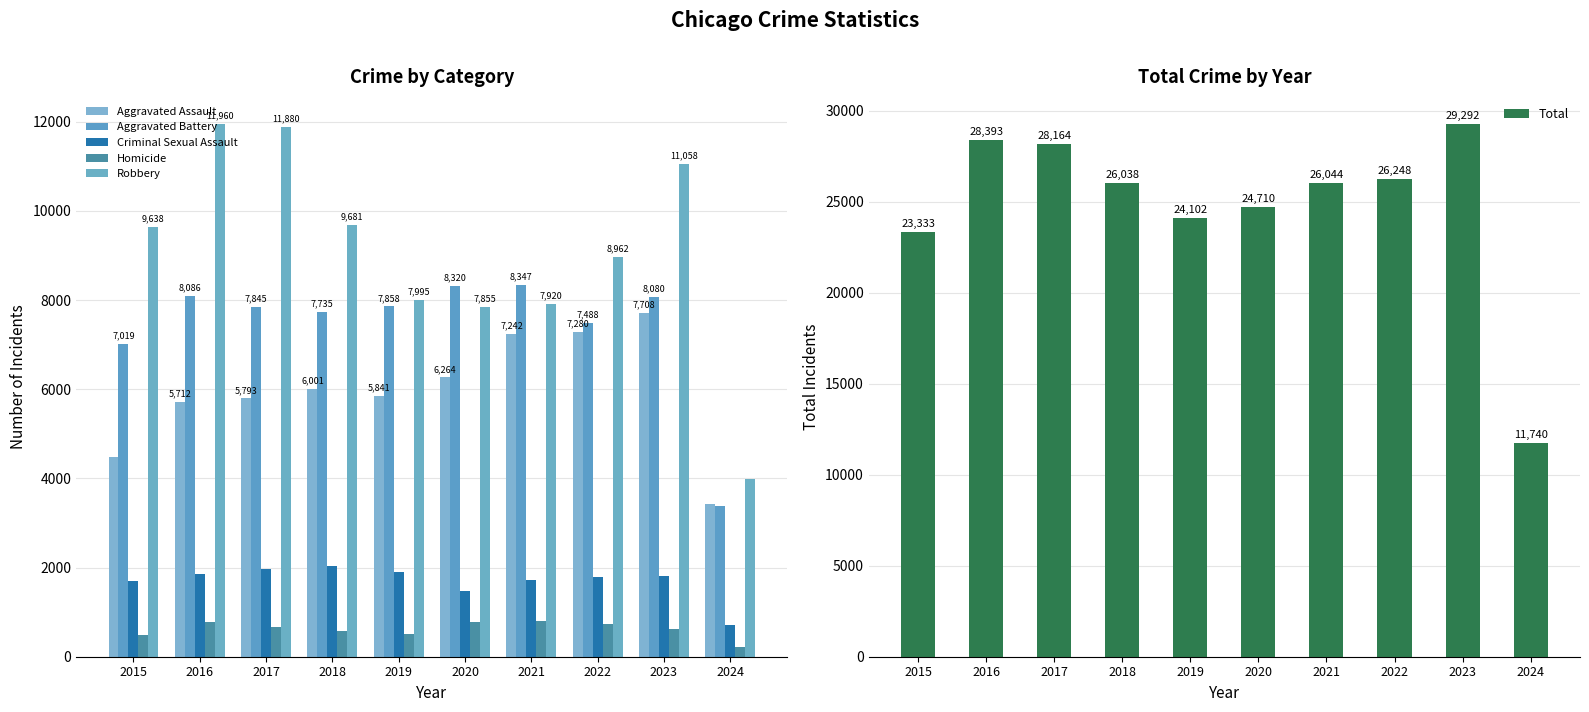

Read the Robbery value at 2018, to the nearest 10.

9680